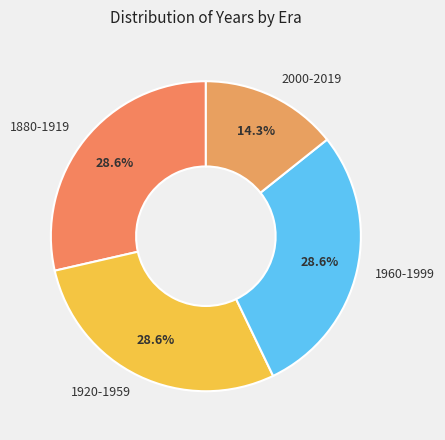

What percentage is the 2000-2019 slice, to the nearest percent?

14%